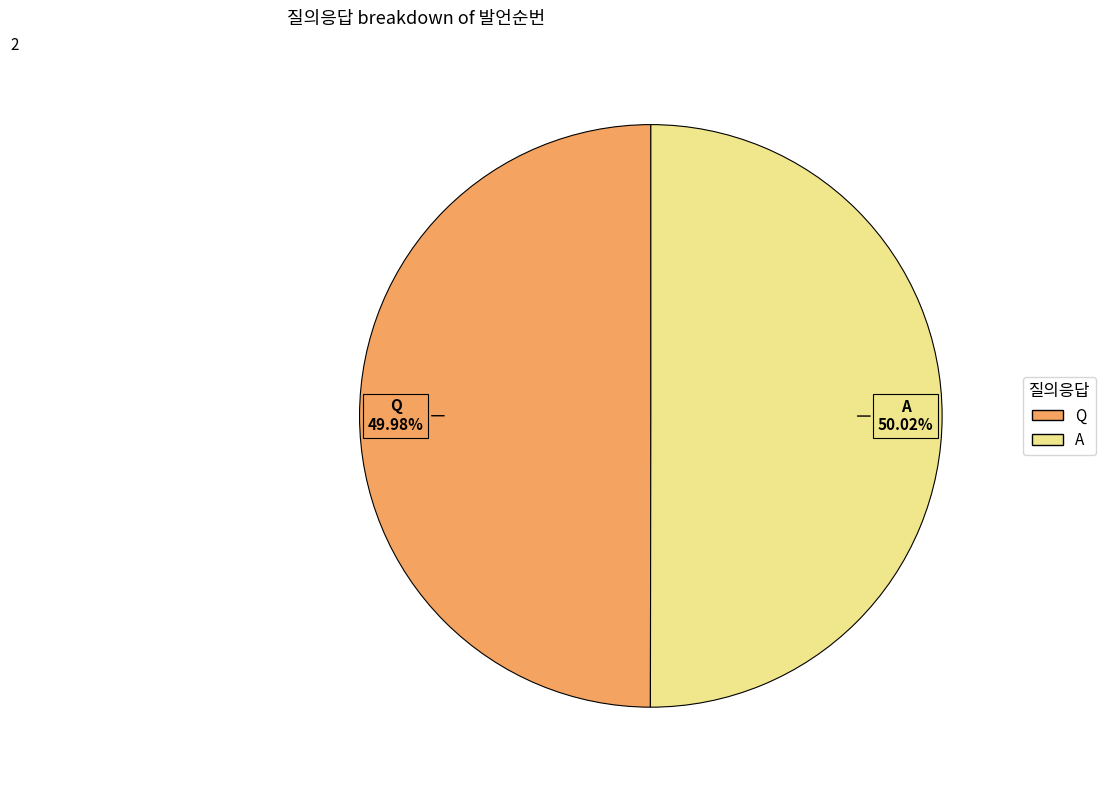

What is the ratio of the value at Q to the value at A?

1.0